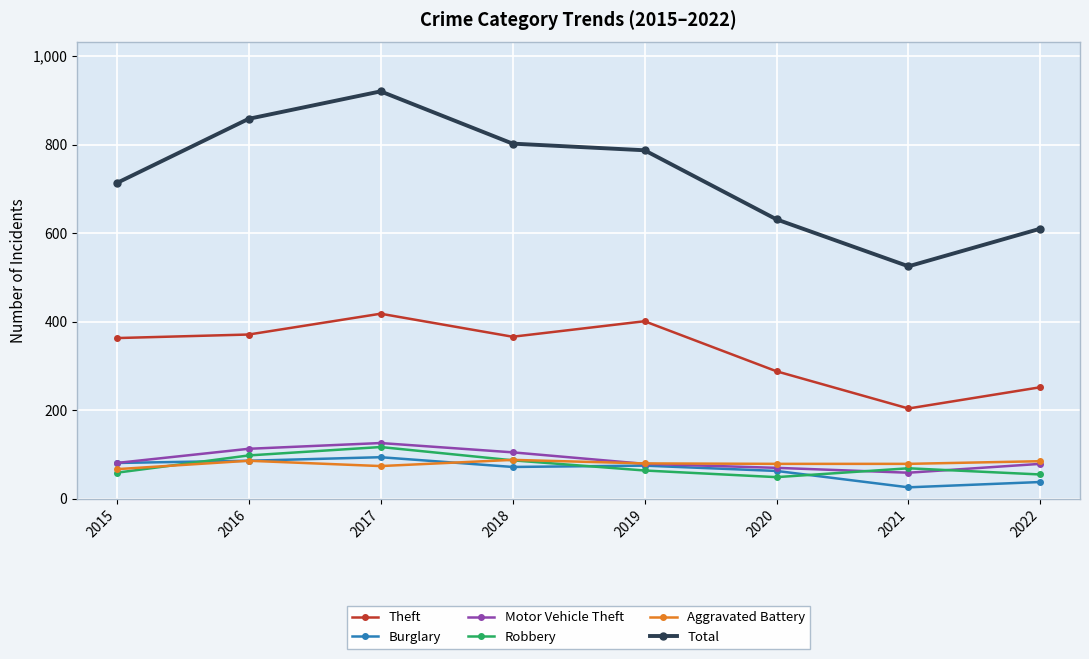

Which series has the largest total across all categories?

Total